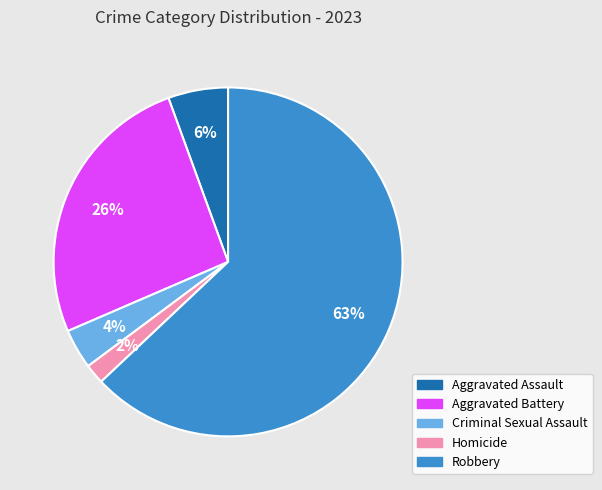

Does Robbery represent more than half of the total?

Yes